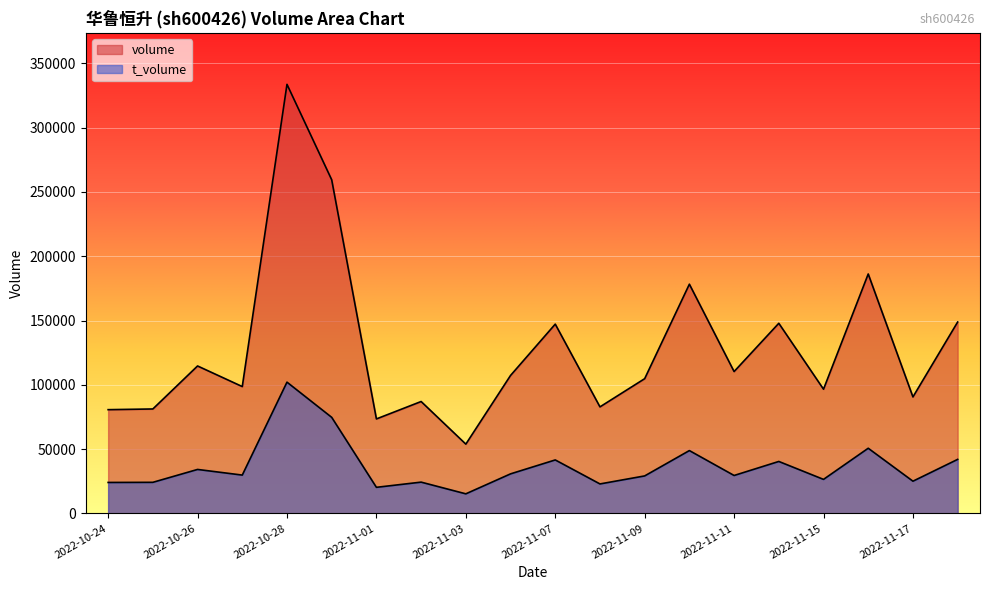

What position from the left is 2022-10-31?

6